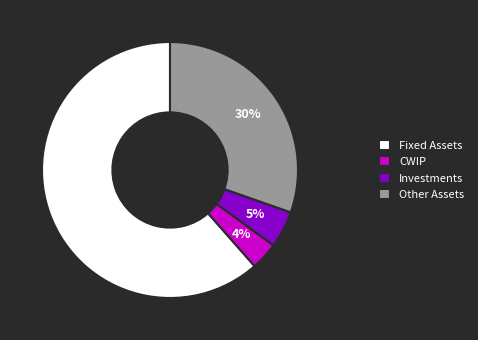

Is the sum of CWIP and Other Assets greater than half?

No